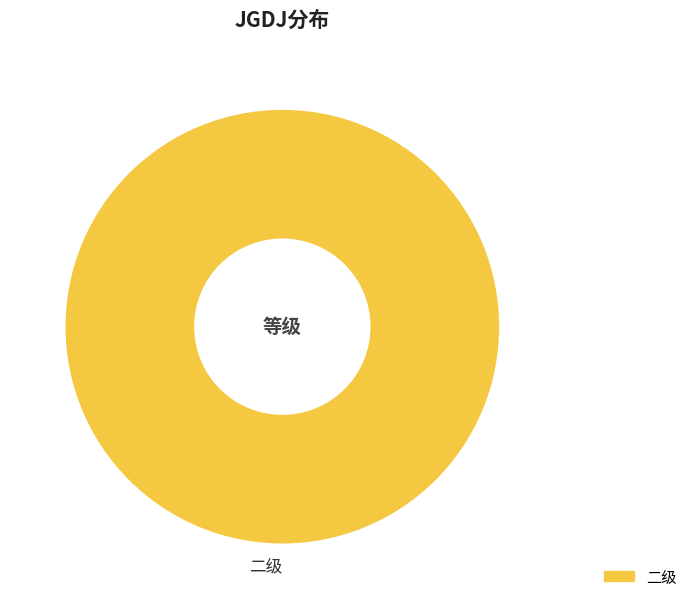

Rank the categories by value from lowest to highest.

二级